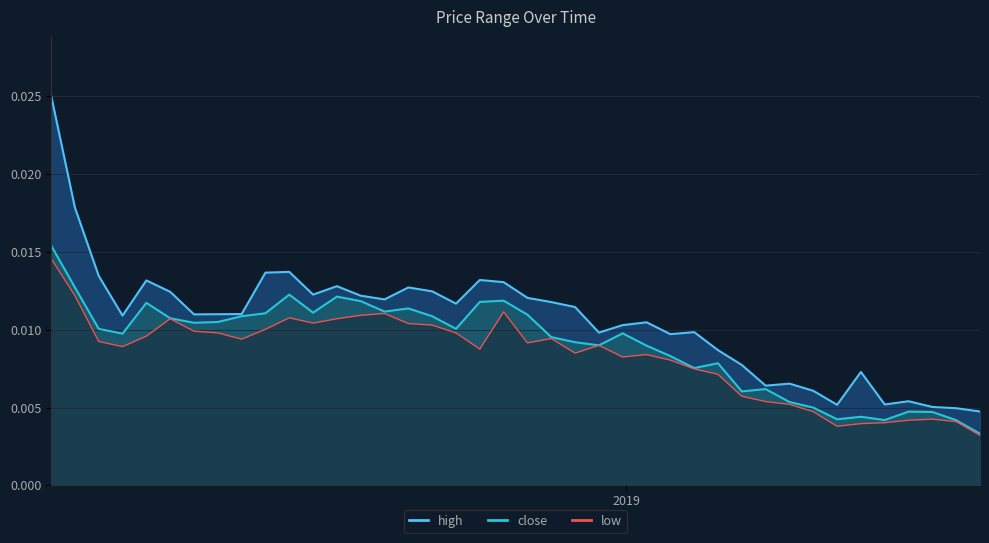

True or false: close and low cross at least once.

False